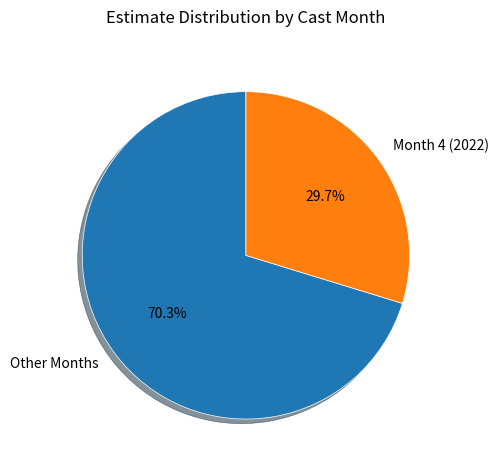

Which has a higher value, Other Months or Month 4 (2022)?

Other Months